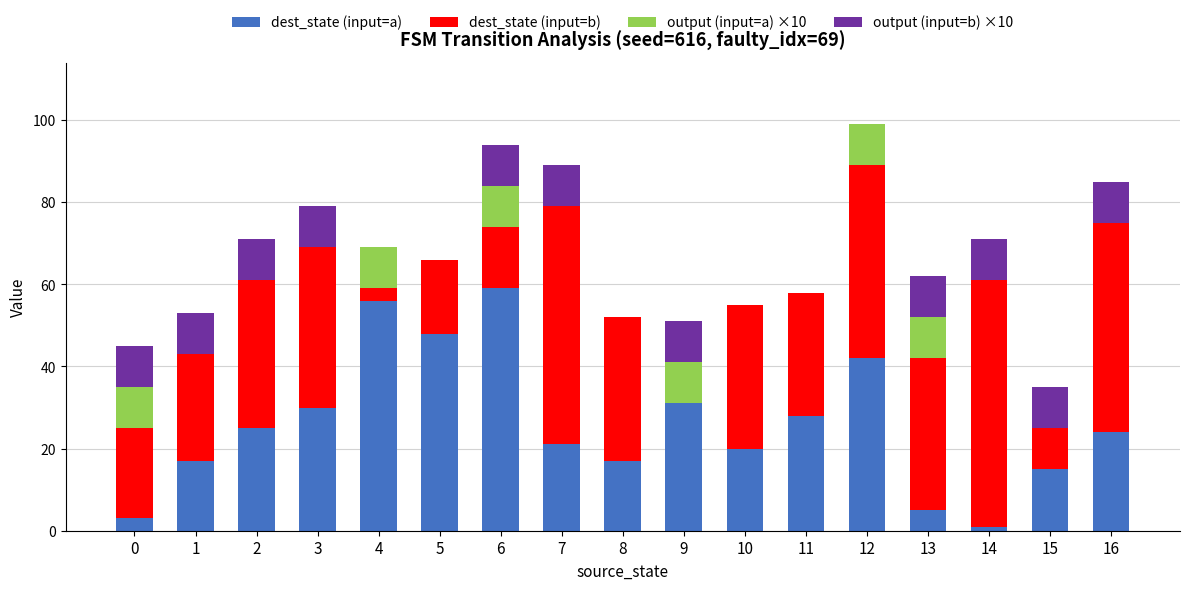

True or false: dest_state (input=a) has a value of 59 at 6.

True